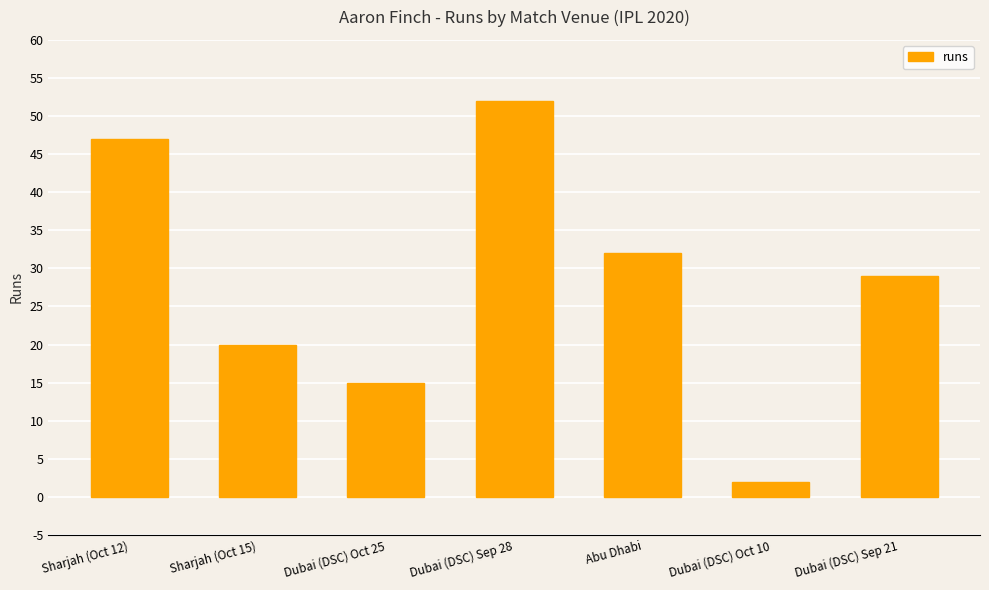

What is the sum of the values at Dubai (DSC) Sep 21 and Sharjah (Oct 12)?

76